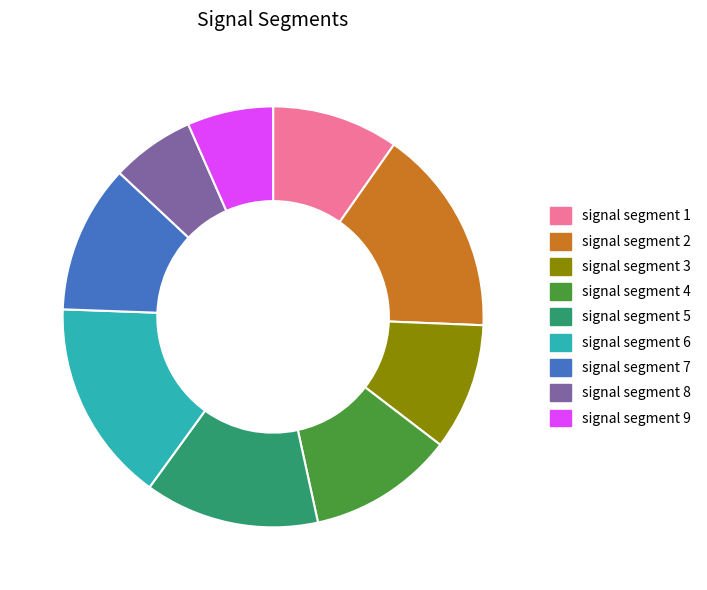

Combined, do signal segment 7 and signal segment 4 account for over 50%?

No